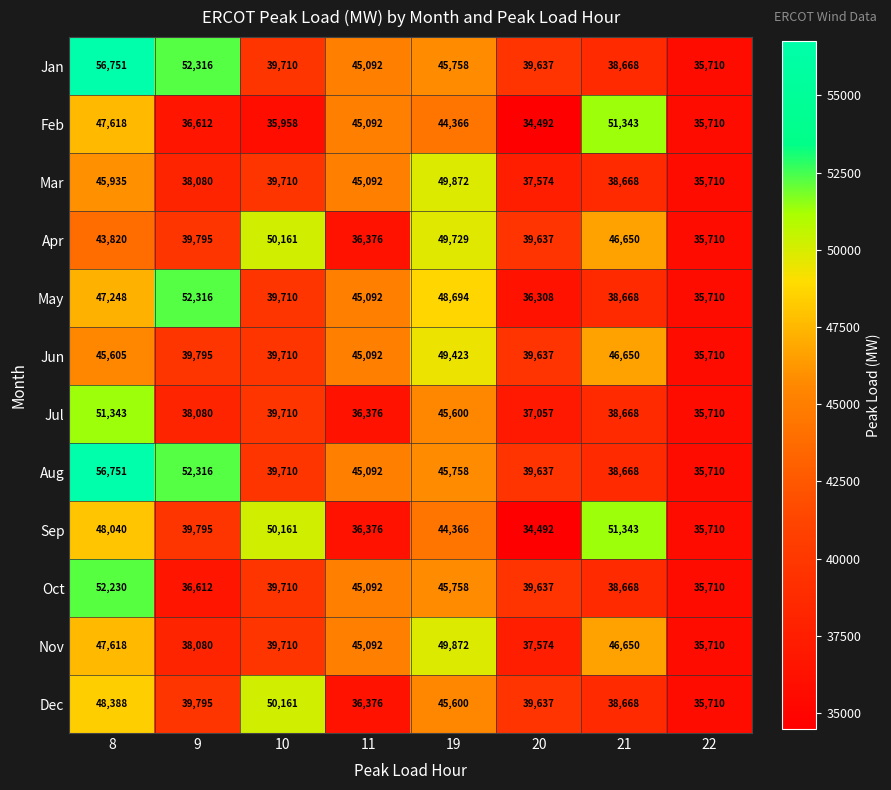

What is the spread (max minus min) of values at 20?

5145